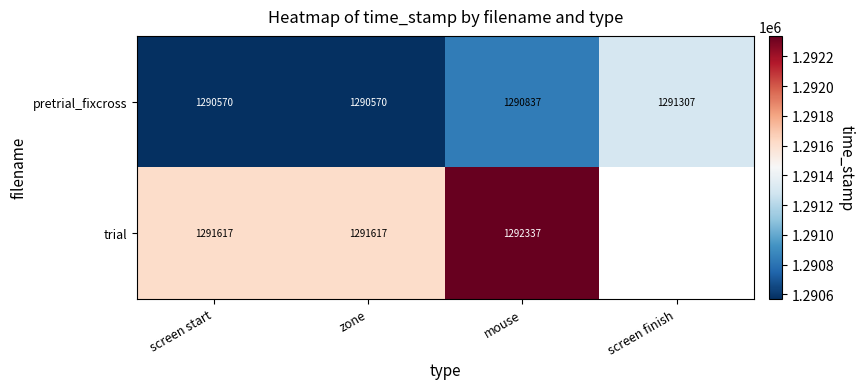

At which label is pretrial_fixcross closest to 1290938?

mouse